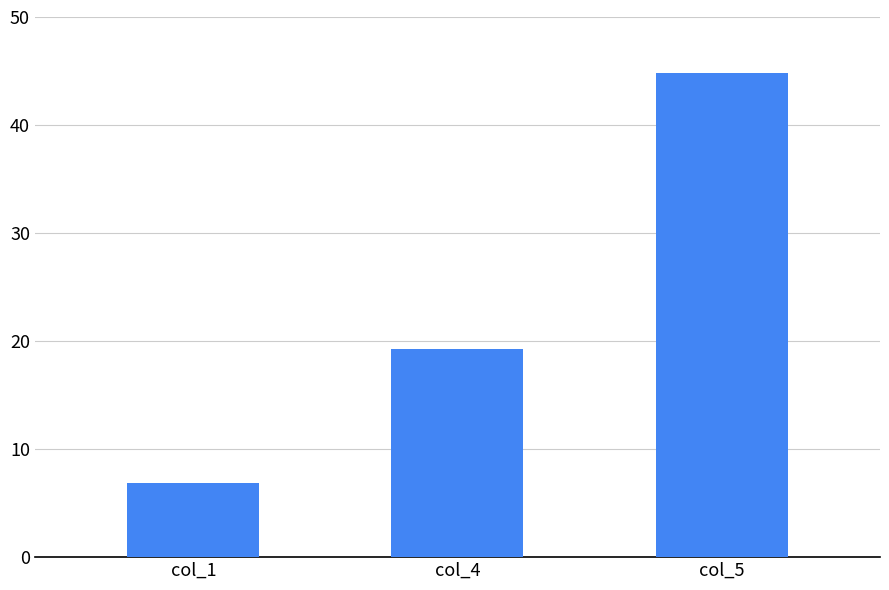

What is the average value?

23.6